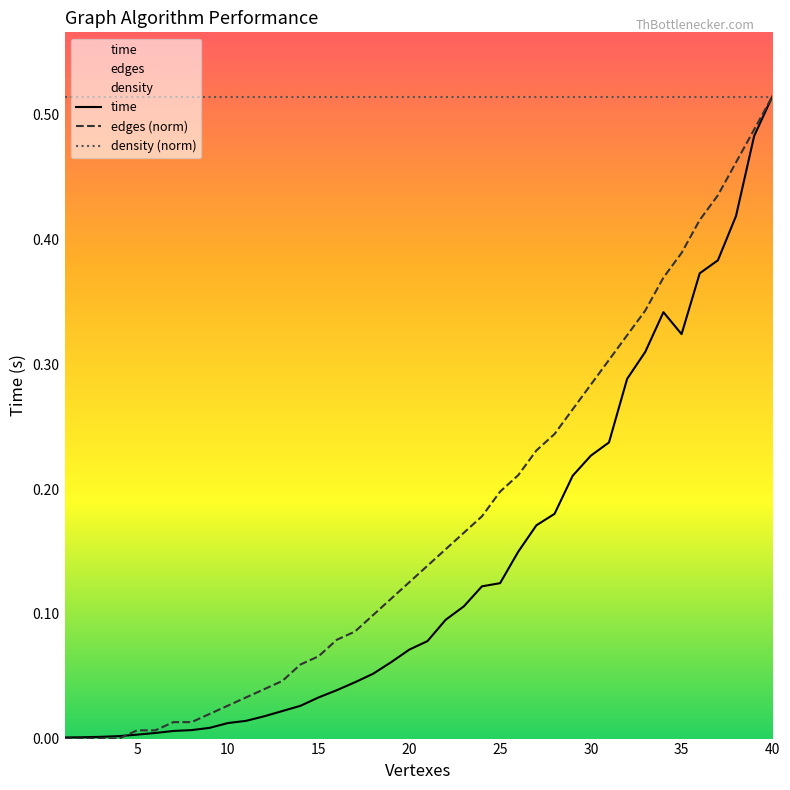

At which label does edges (norm) reach its peak?

40